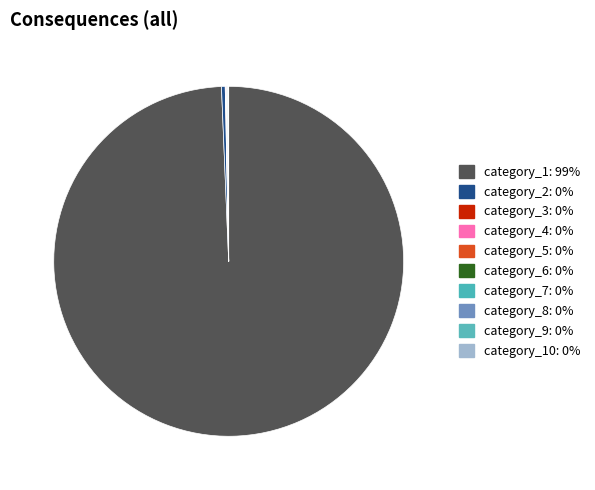

To the nearest percent, what is the average slice percentage?

10%